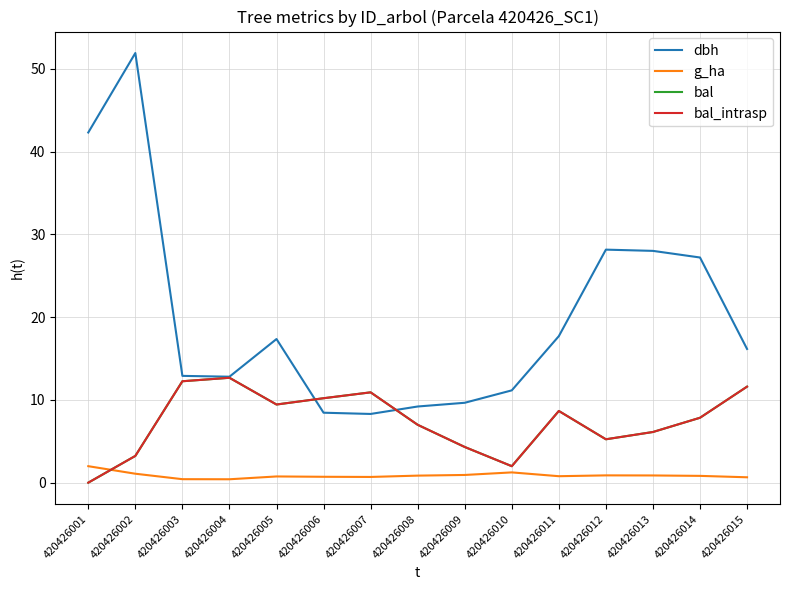

Is this an area chart (filled region under the line)?

No